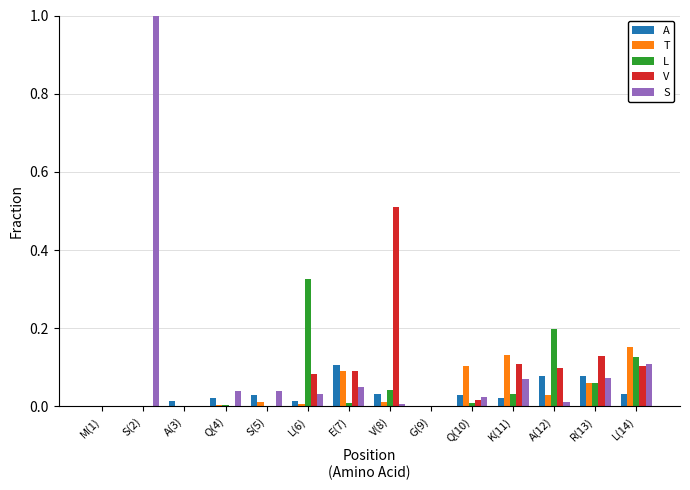

Between L(6) and K(11), which series saw the biggest shift?

L